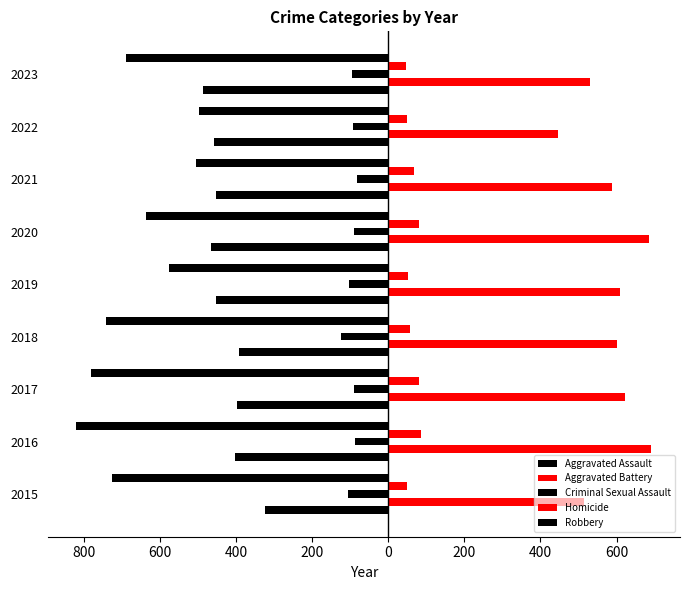

Are the bars grouped side by side (vs. stacked)?

Yes